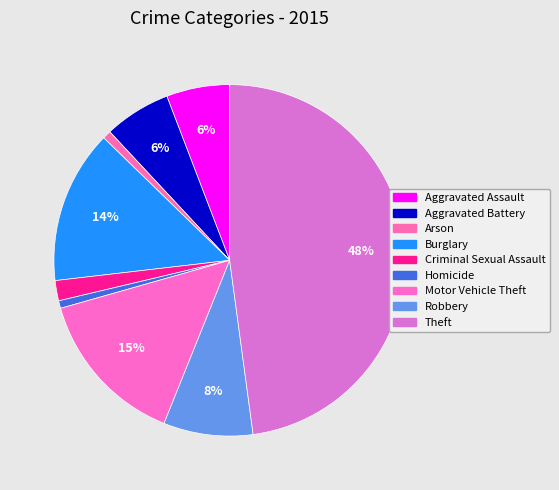

To the nearest percent, what is the difference between the Robbery and Theft slice percentages?

40%